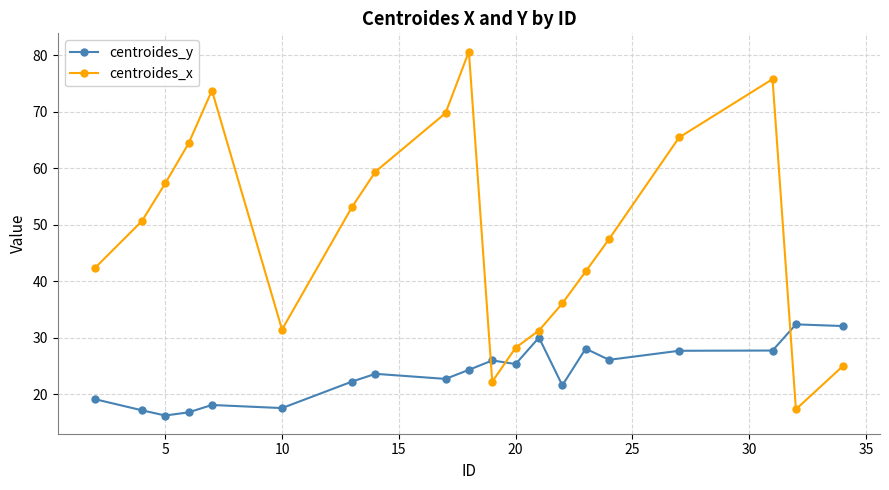

At how many categories does at least one series exceed 62?

6